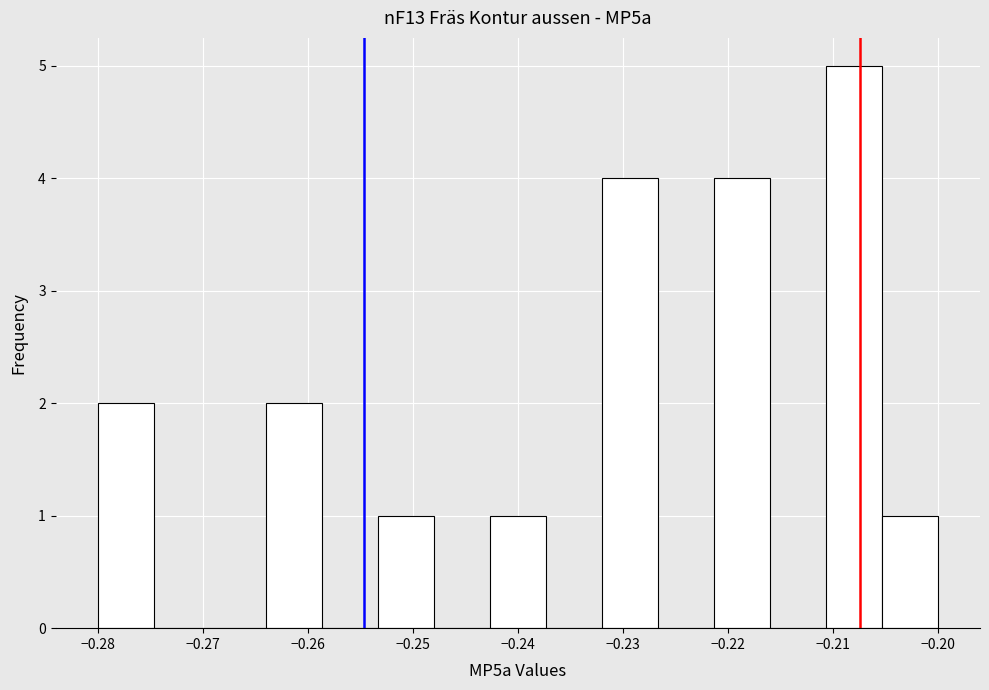

What is the height of the bar covering -0.280 to -0.275 on the x-axis? Neither the bar edges nor the heights are printed on the chart, so give them approximately, as read against the axes.

2